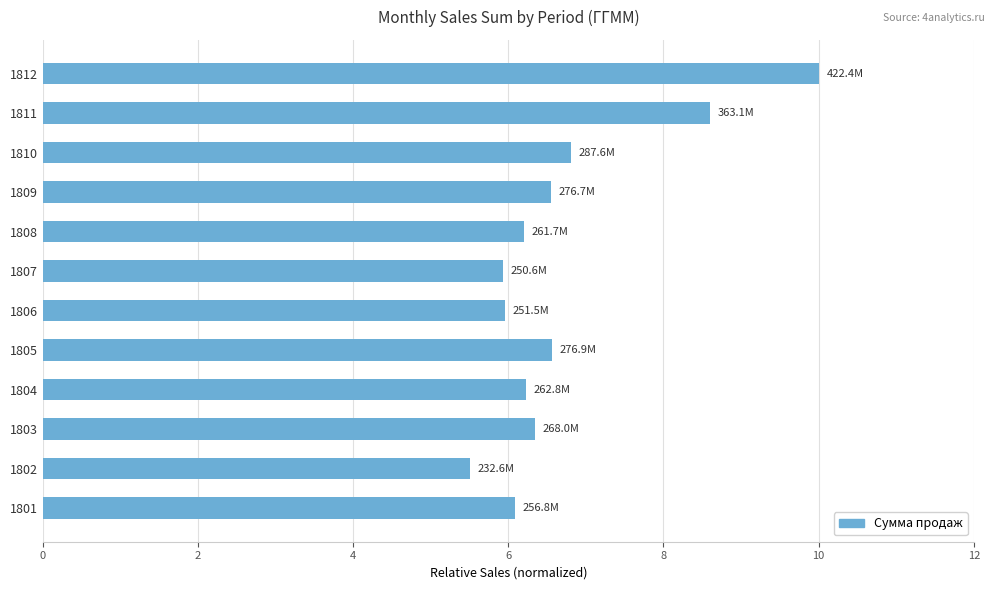

Does the chart contain stacked bars?

No